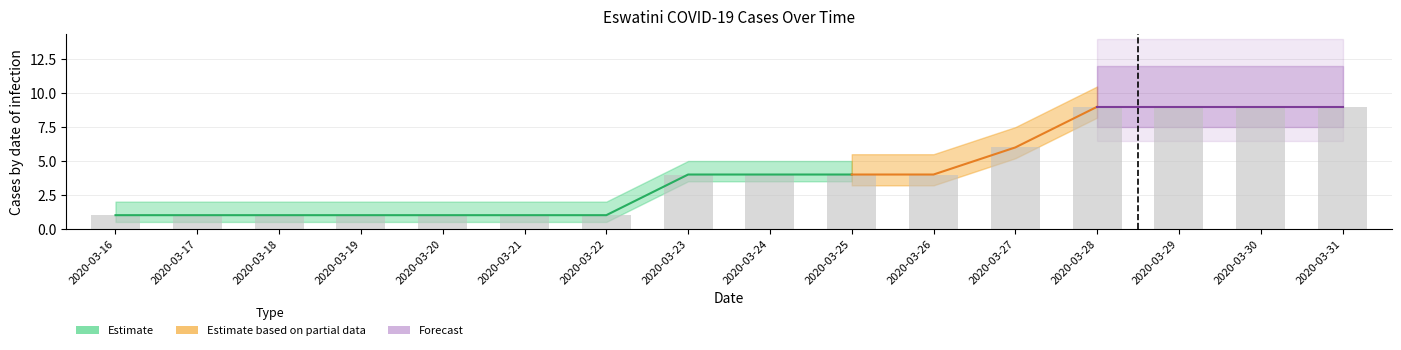

The DaysSinceLastReportedCase series shows 4 at 2020-03-17. True or false?

False